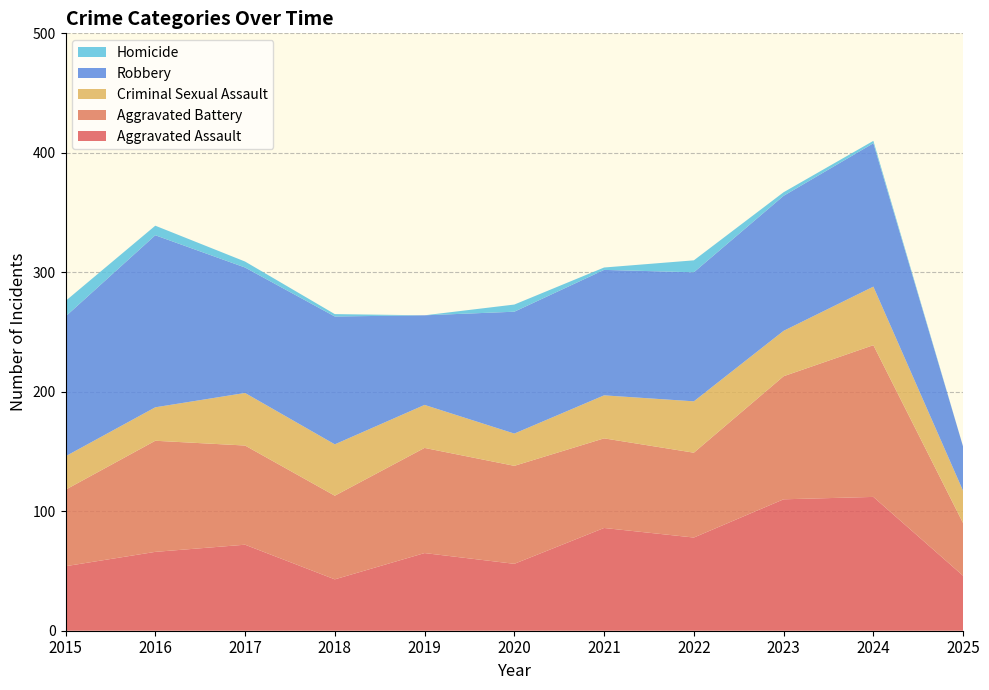

Reading left to right, transcribe all the data shown in this chart.

Aggravated Assault: 2015=54	2016=66	2017=72	2018=43	2019=65	2020=56	2021=86	2022=78	2023=110	2024=112	2025=46
Aggravated Battery: 2015=64	2016=93	2017=83	2018=70	2019=88	2020=82	2021=75	2022=71	2023=103	2024=127	2025=44
Criminal Sexual Assault: 2015=28	2016=28	2017=44	2018=43	2019=36	2020=27	2021=36	2022=43	2023=38	2024=49	2025=27
Robbery: 2015=117	2016=144	2017=105	2018=107	2019=75	2020=102	2021=105	2022=108	2023=113	2024=120	2025=37
Homicide: 2015=13	2016=8	2017=5	2018=2	2019=0	2020=6	2021=2	2022=10	2023=3	2024=2	2025=0